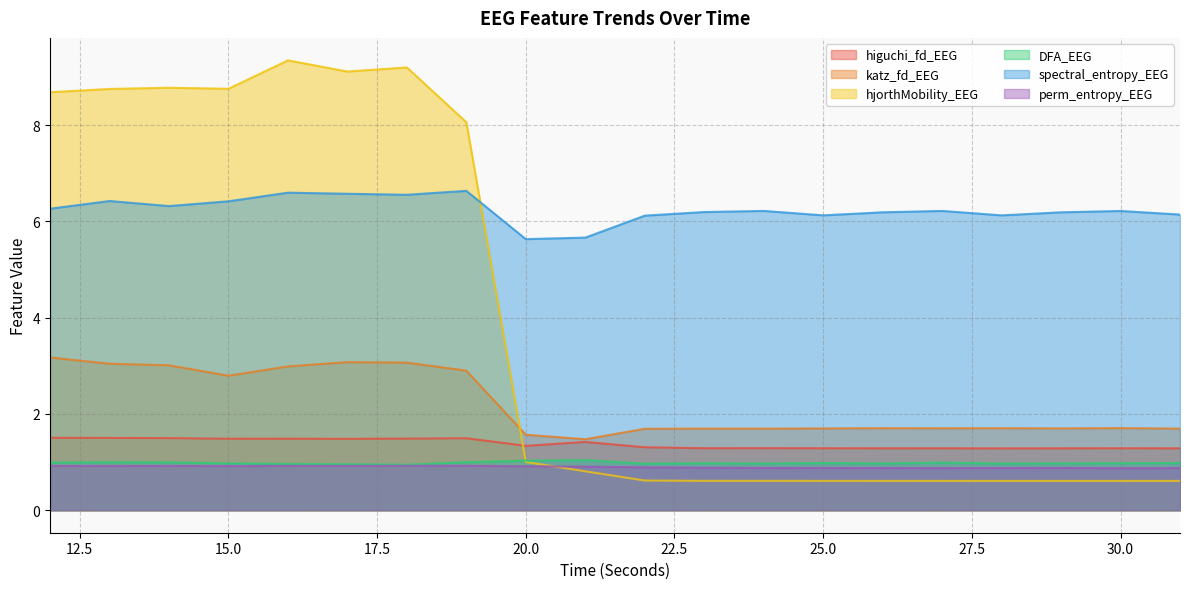

At 31, list the series in order from largest to smallest.

spectral_entropy_EEG, katz_fd_EEG, higuchi_fd_EEG, DFA_EEG, perm_entropy_EEG, hjorthMobility_EEG